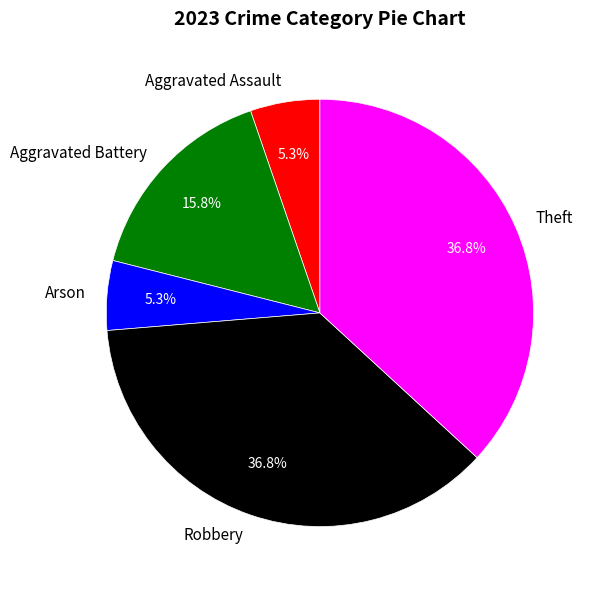

Between Arson and Theft, which is larger?

Theft